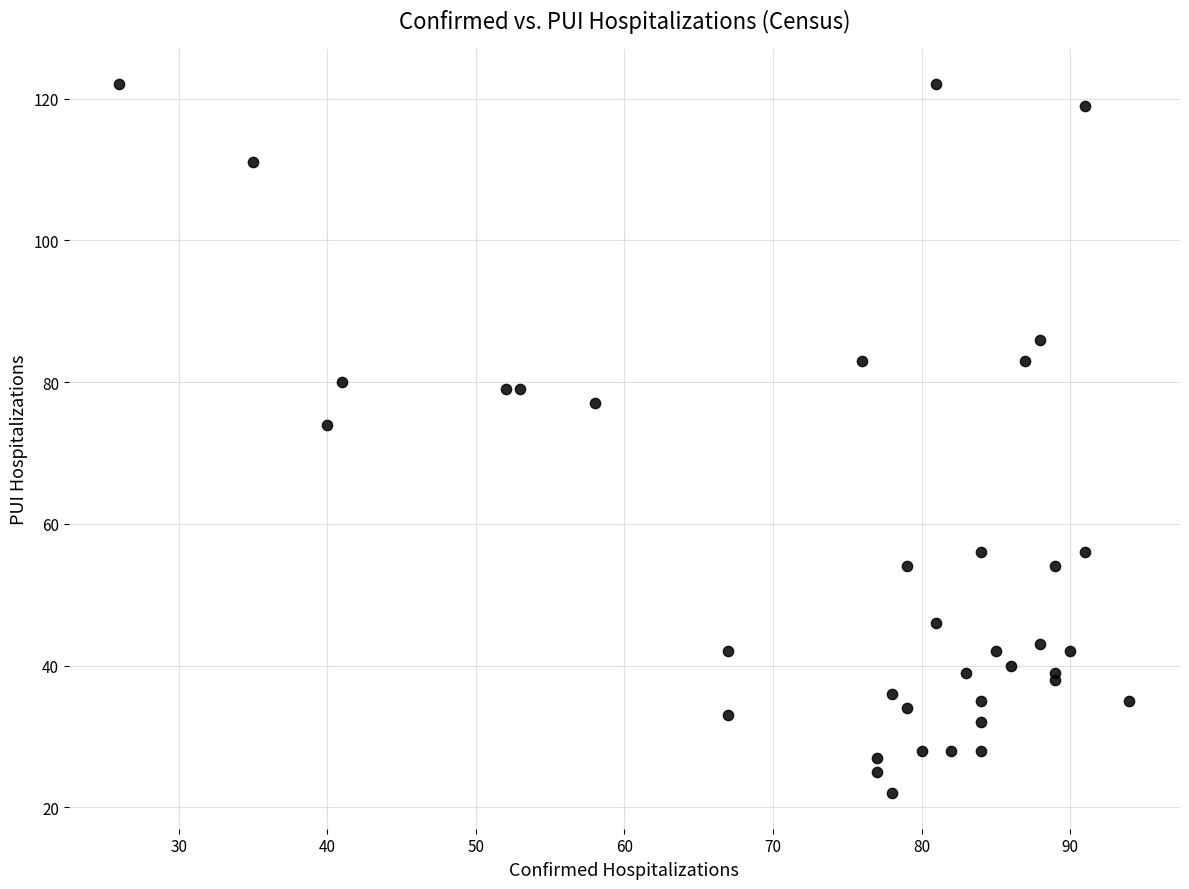

What Y value in the scatter plot is closest to 72?

74